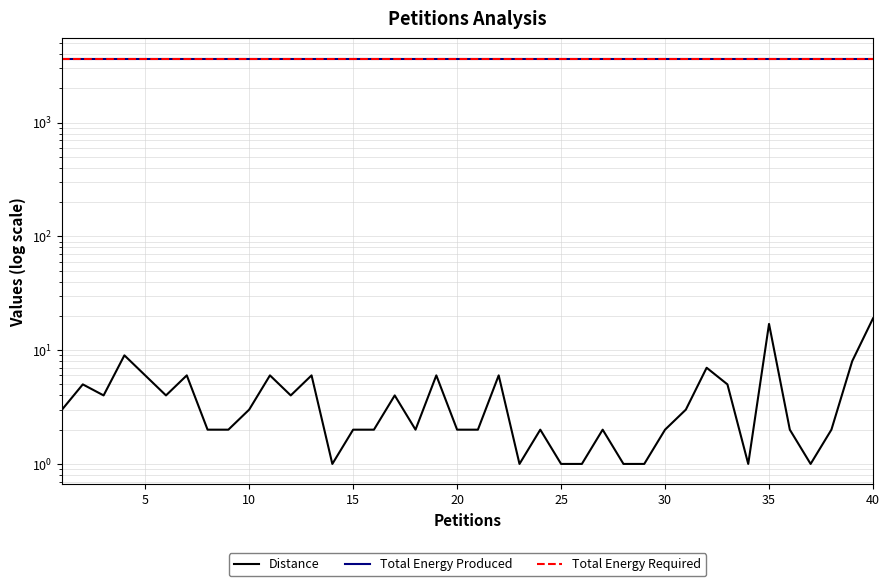

True or false: Distance has more than 1 interior local peaks.

True